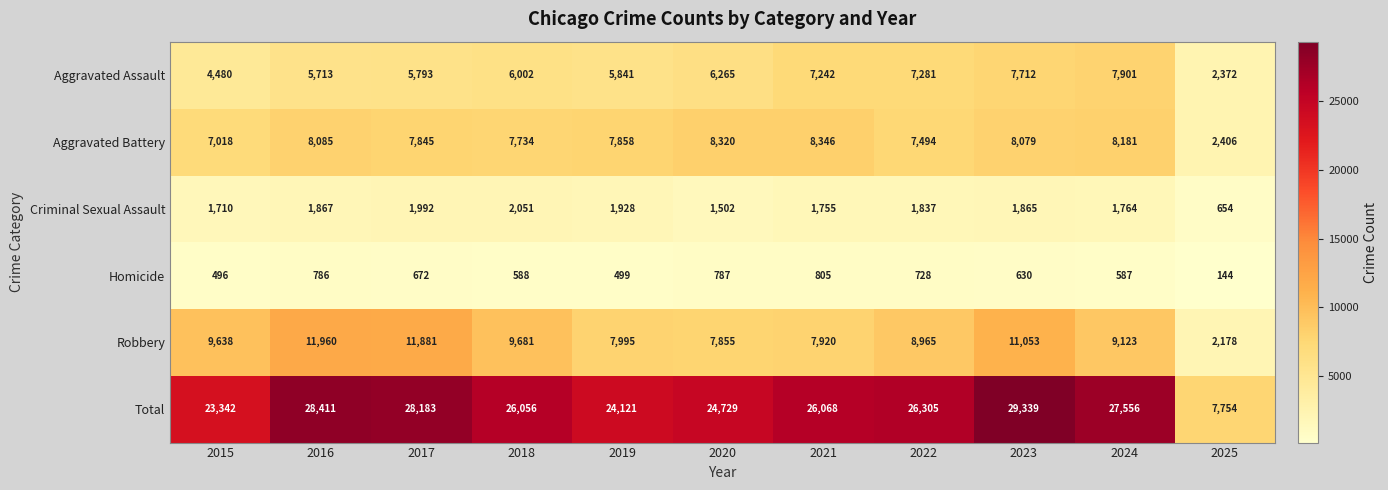

The value of Aggravated Assault at 2019 is 5841. True or false?

True